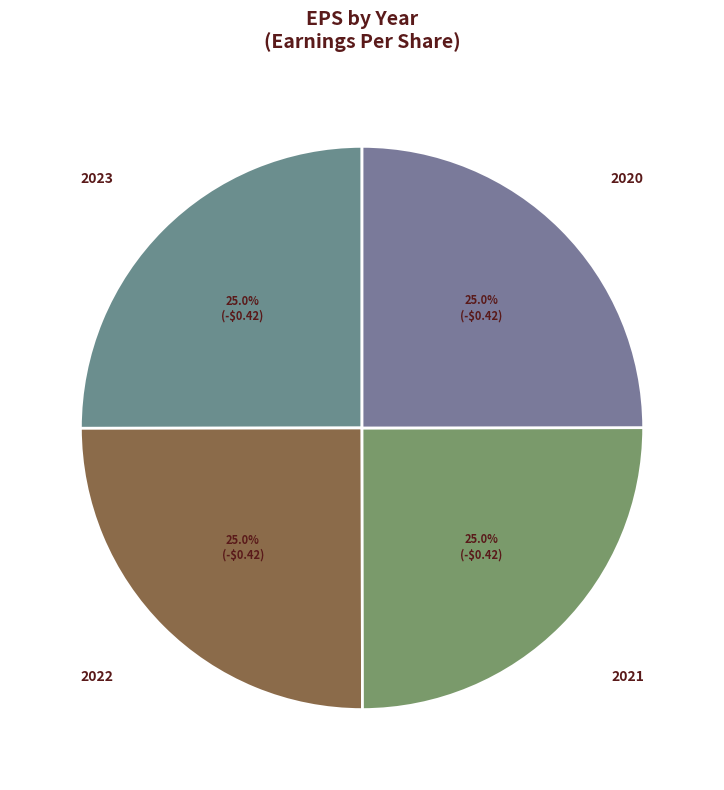

Count the number of slices in the pie.

4